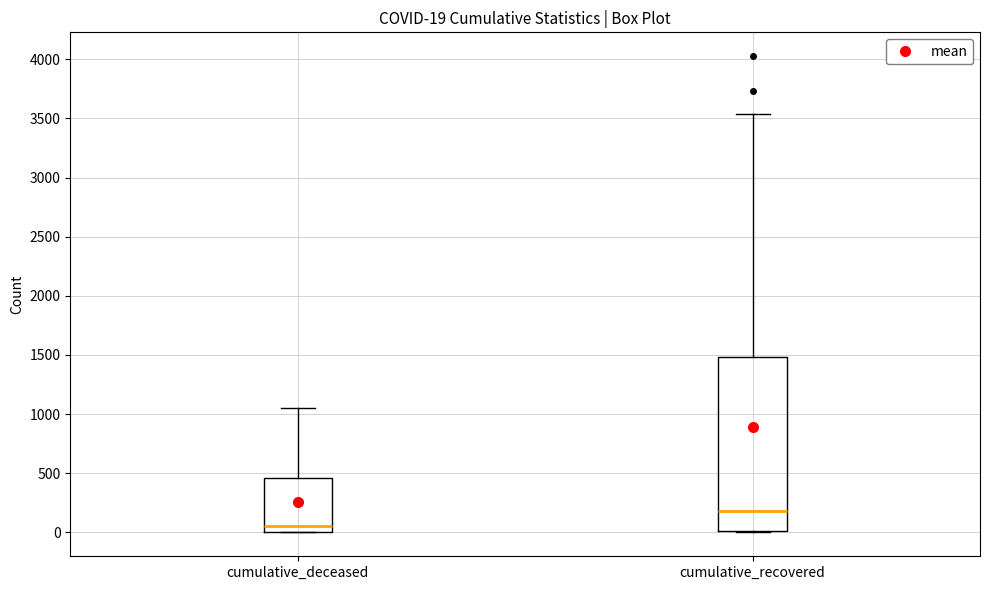

Comparing the boxes themselves (not the whiskers), which one is the tallest?

cumulative_recovered